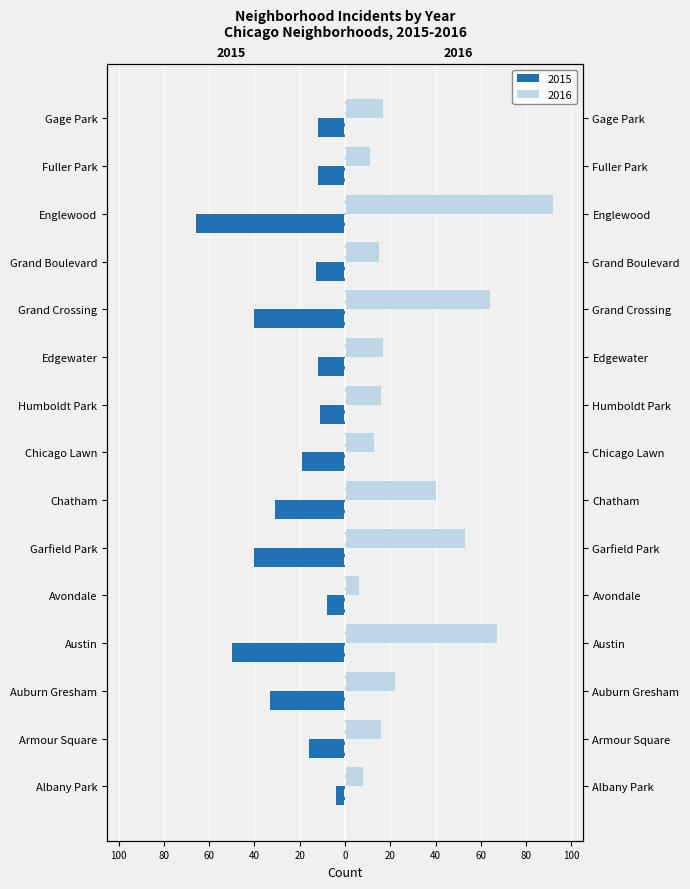

Reading left to right, transcribe all the data shown in this chart.

2015: -4	-16	-33	-50	-8	-40	-31	-19	-11	-12	-40	-13	-66	-12	-12
2016: 8	16	22	67	6	53	40	13	16	17	64	15	92	11	17